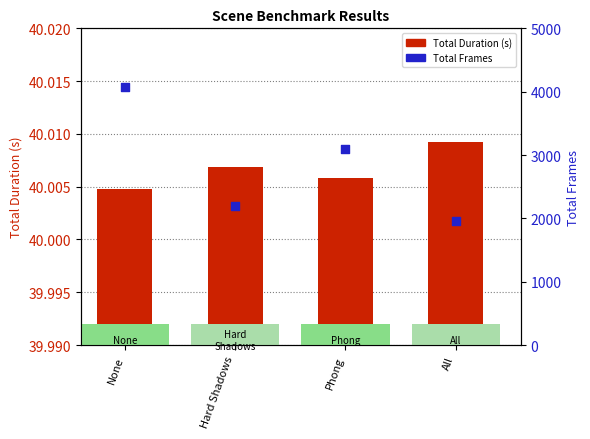

What are all the series names shown in the legend?

Total Duration (s), Total Frames